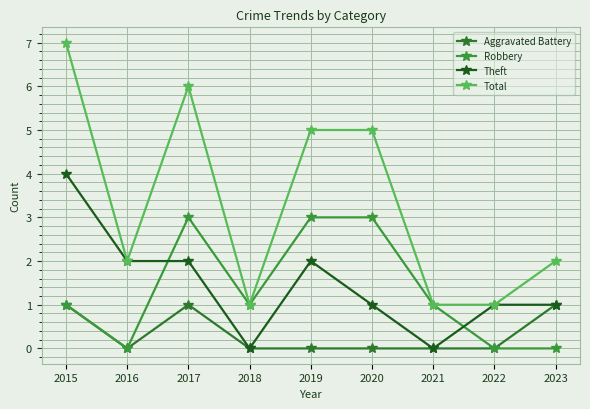

True or false: Theft has more than 2 points higher than both neighbors.

False